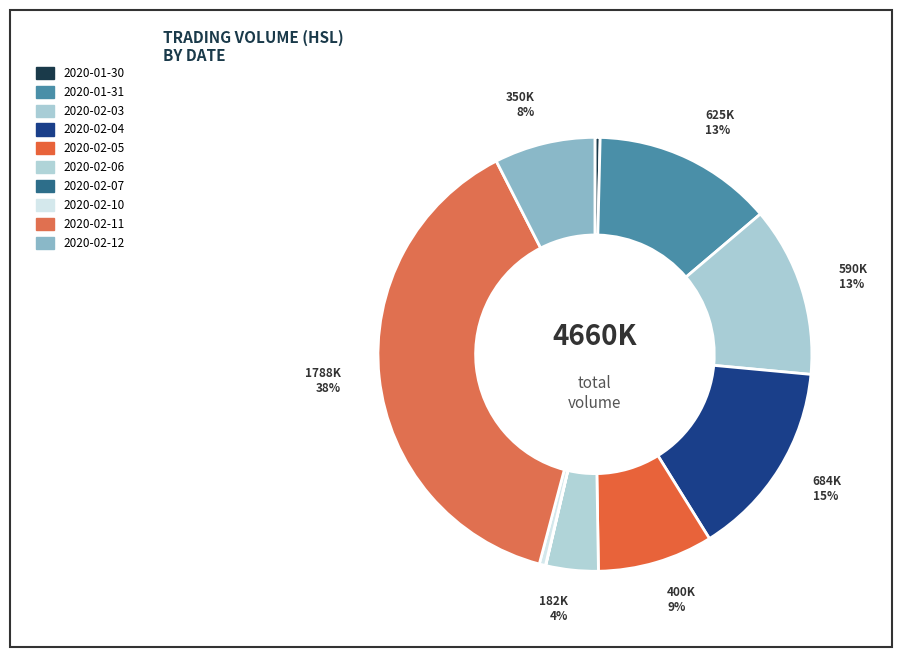

Rank the categories by value from lowest to highest.

2020-02-07, 2020-01-30, 2020-02-10, 2020-02-06, 2020-02-12, 2020-02-05, 2020-02-03, 2020-01-31, 2020-02-04, 2020-02-11